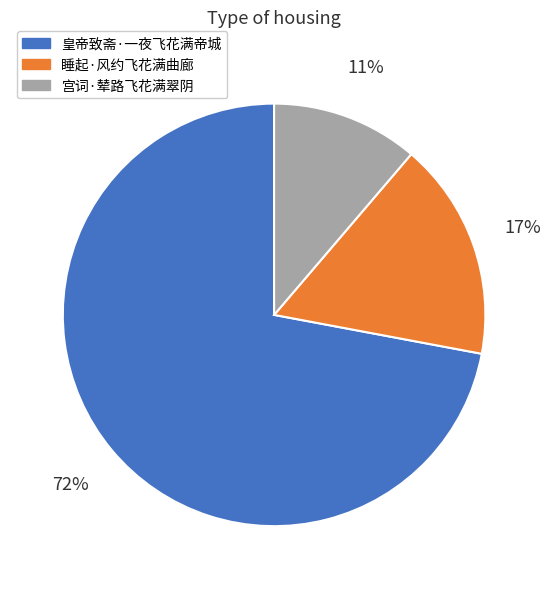

Between 皇帝致斋·一夜飞花满帝城 and 睡起·风约飞花满曲廊, which is larger?

皇帝致斋·一夜飞花满帝城